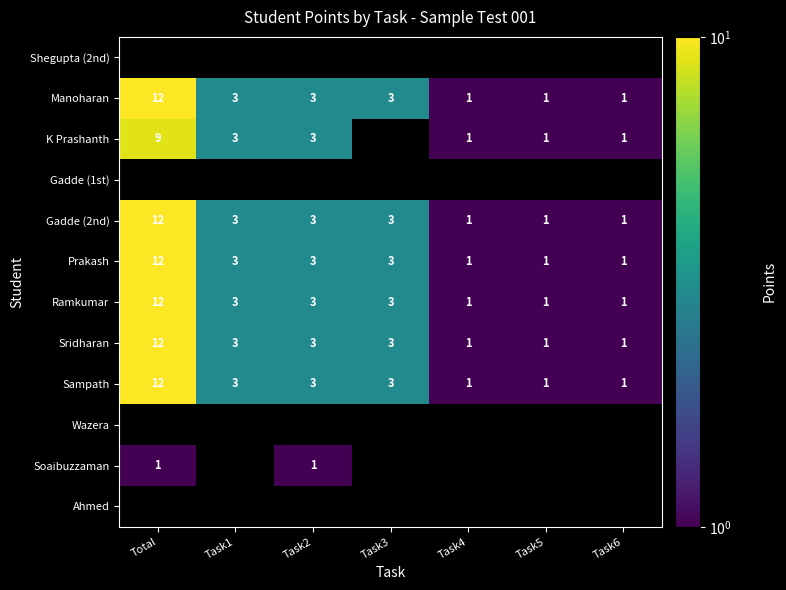

How many values in the Ramkumar series are below 3?

3